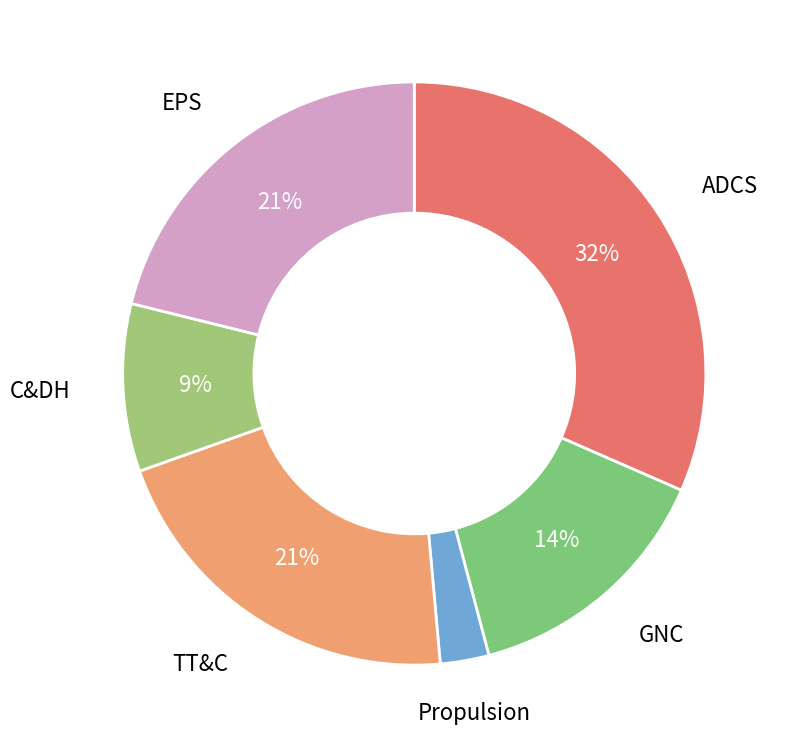

Which has a higher value, TT&C or C&DH?

TT&C